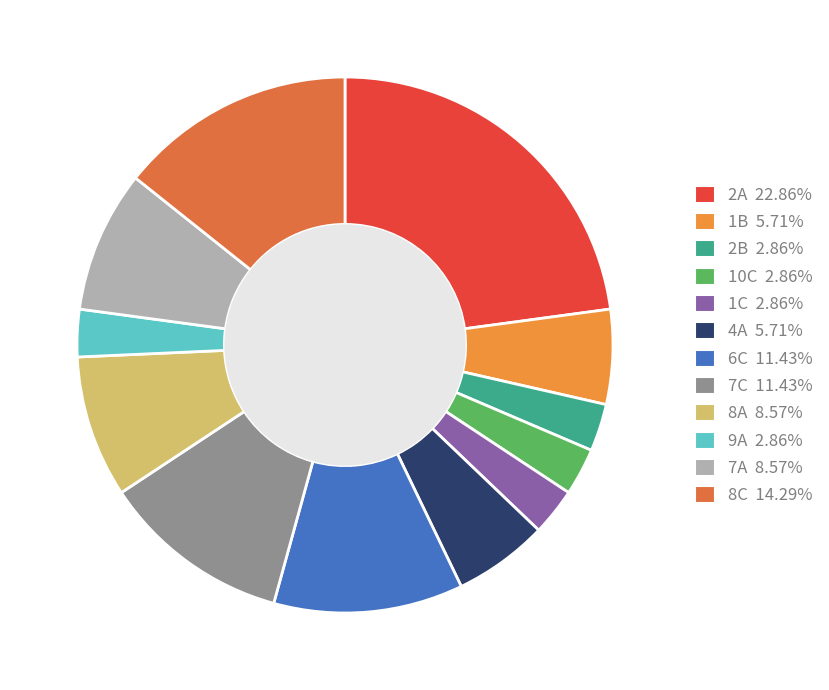

How many segments does this pie chart have?

12